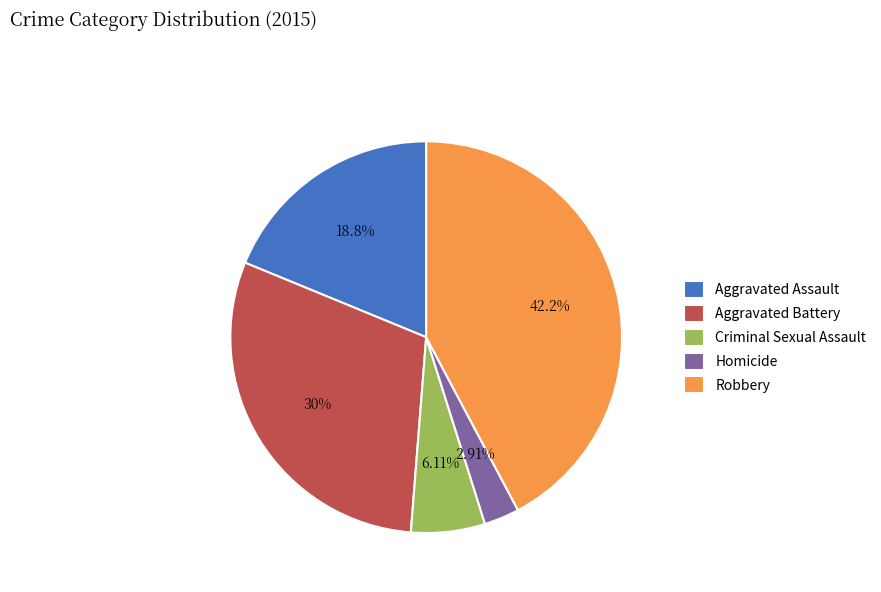

Which category has the smallest portion of the pie?

Homicide